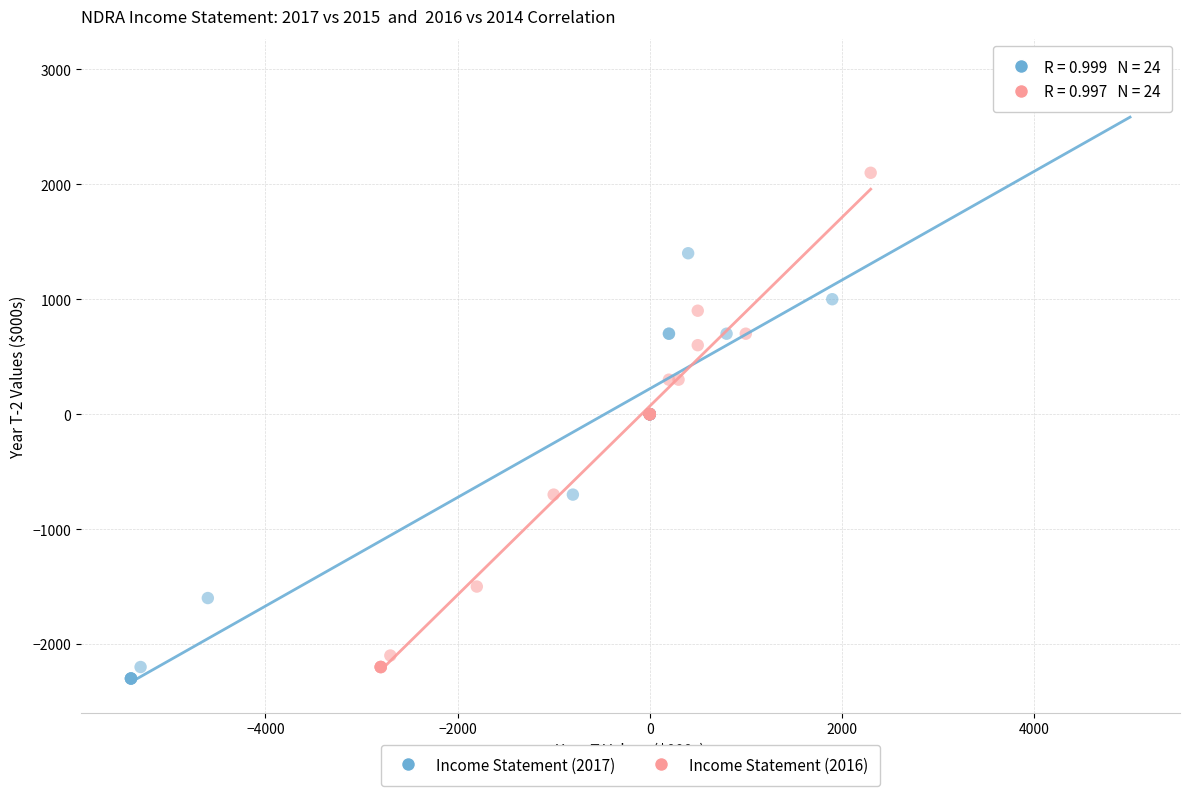

Which series has the largest Y range (max minus min)?

Income Statement (2017)